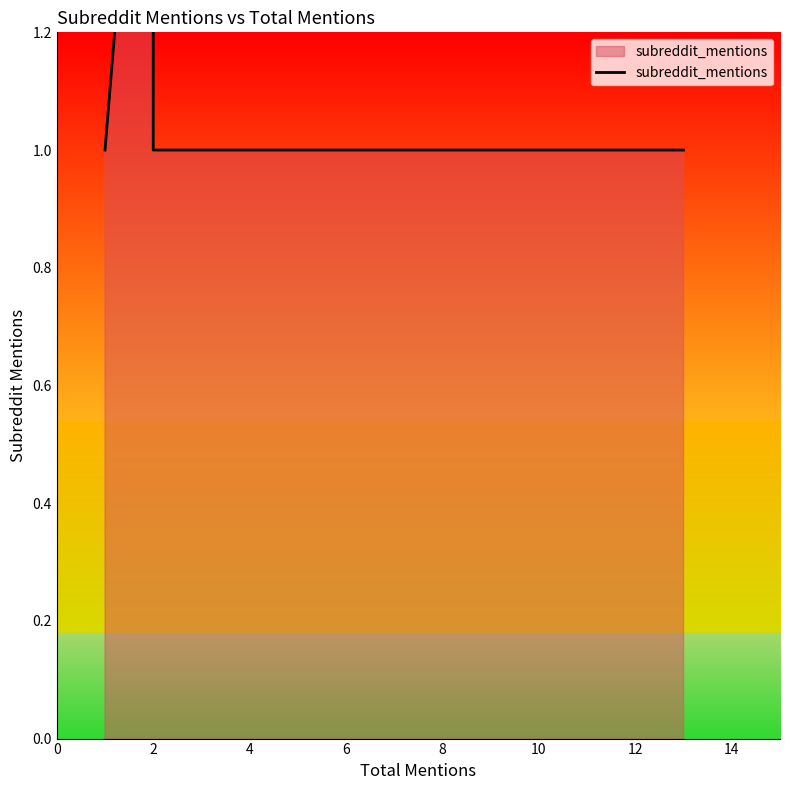

Does the chart display data point markers on the line(s)?

No